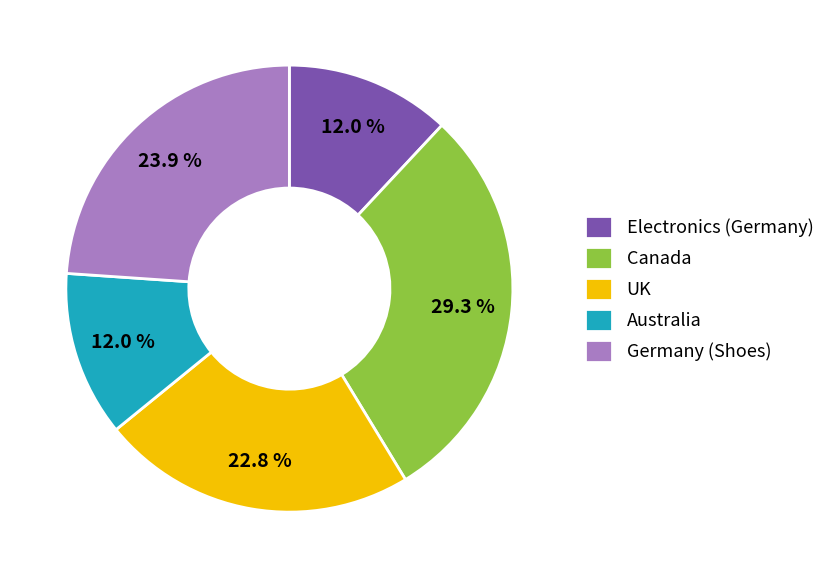

What portion of the pie excludes Germany (Shoes)?

76.1%